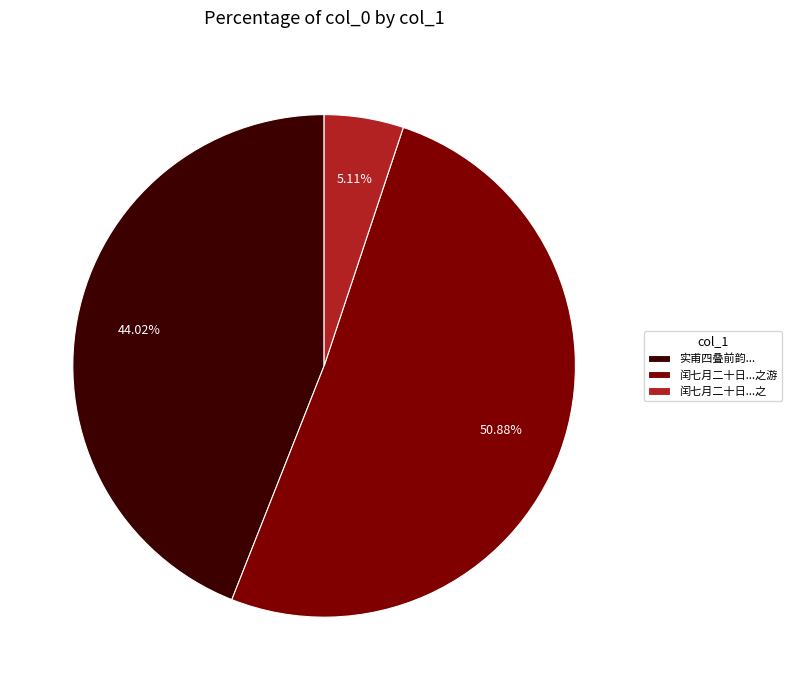

How many slices are in this pie chart?

3